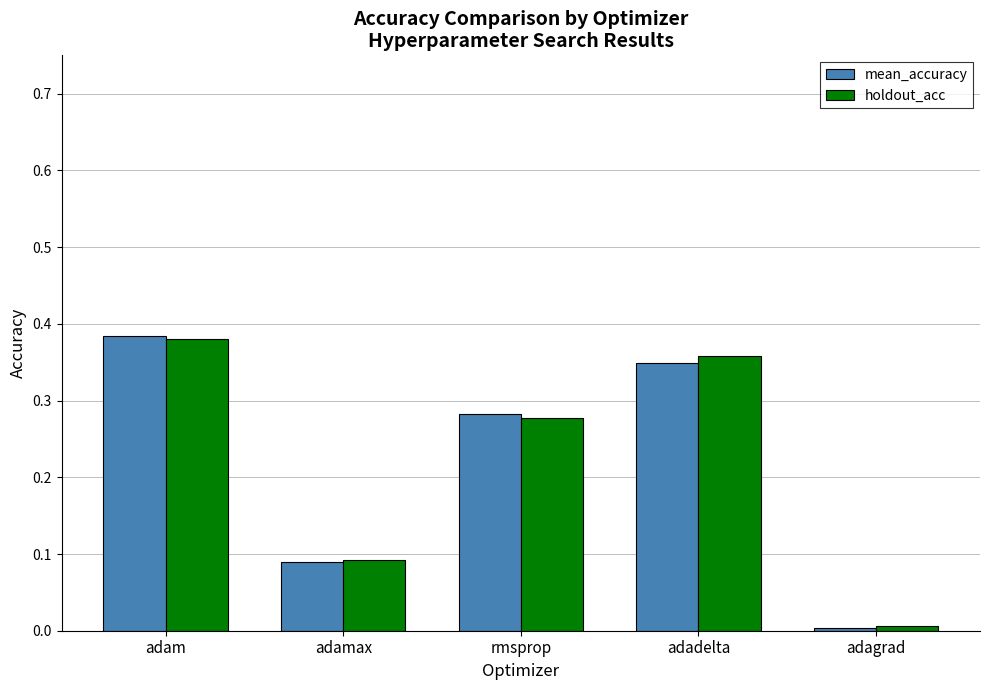

The mean_accuracy series shows 0.1 at adadelta. True or false?

False